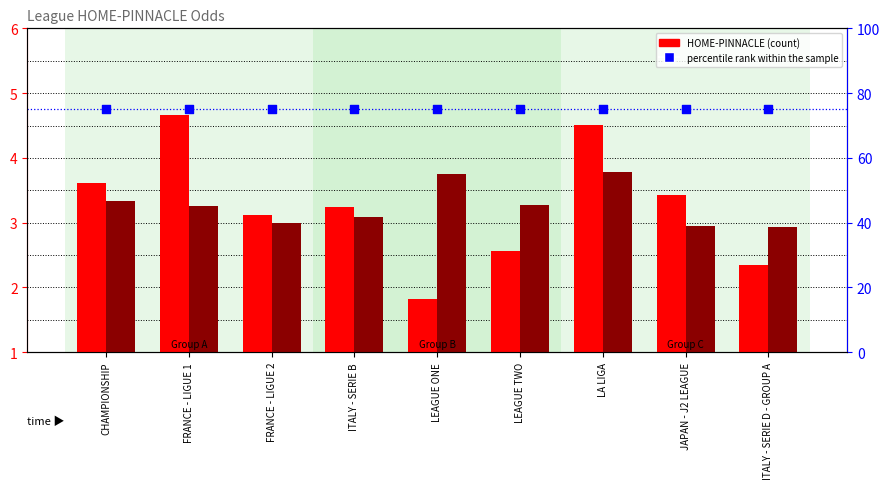

What is the total value across all series at ITALY - SERIE B?

81.3